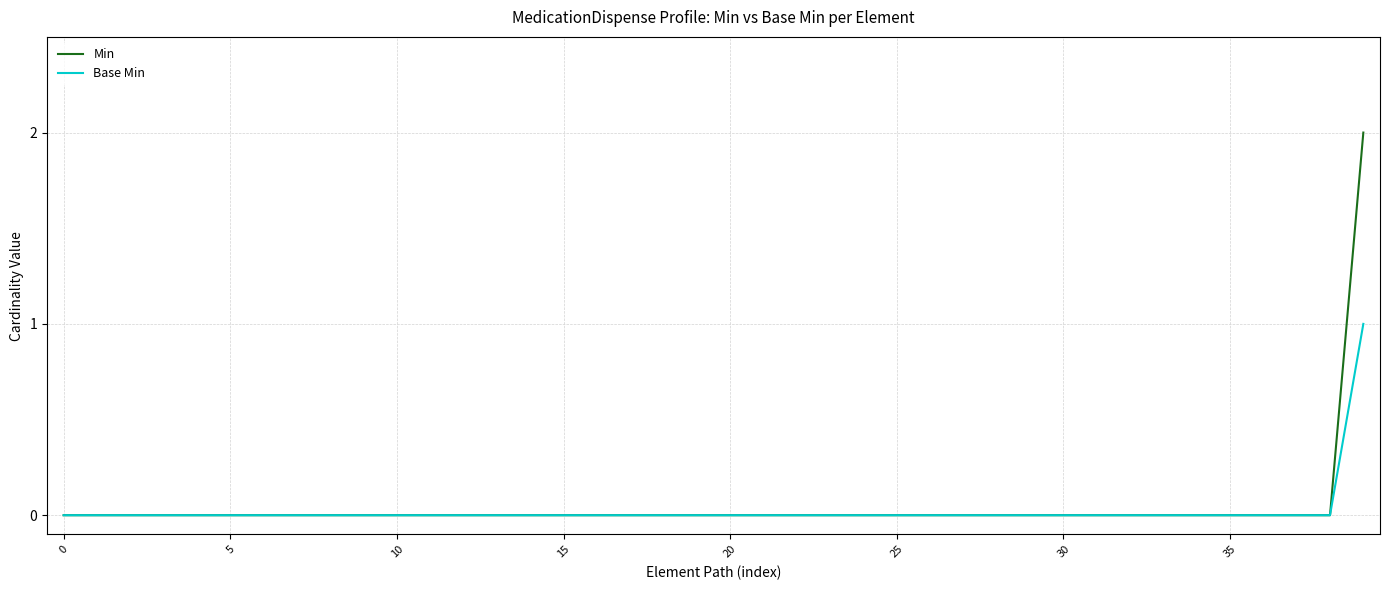

Rank the series by their maximum value, from highest to lowest.

Min, Base Min